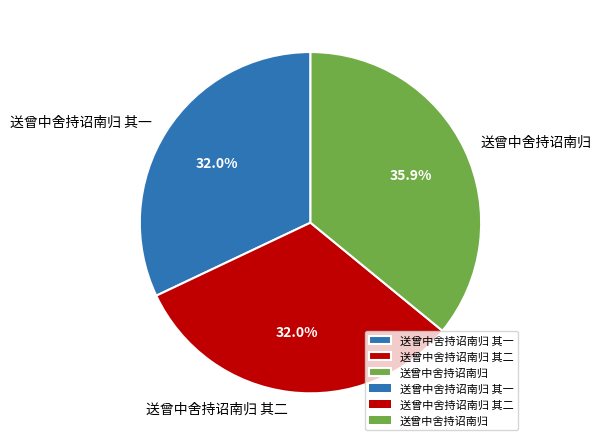

How many slices are in this pie chart?

3